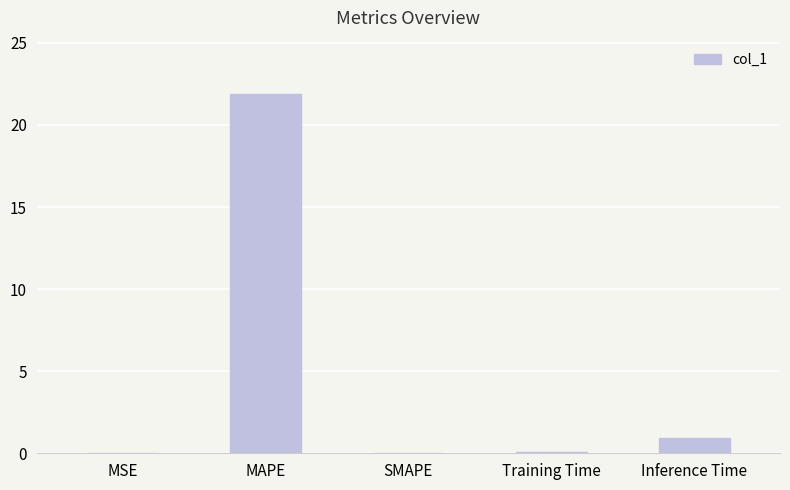

Which category has the highest value across all series?

MAPE